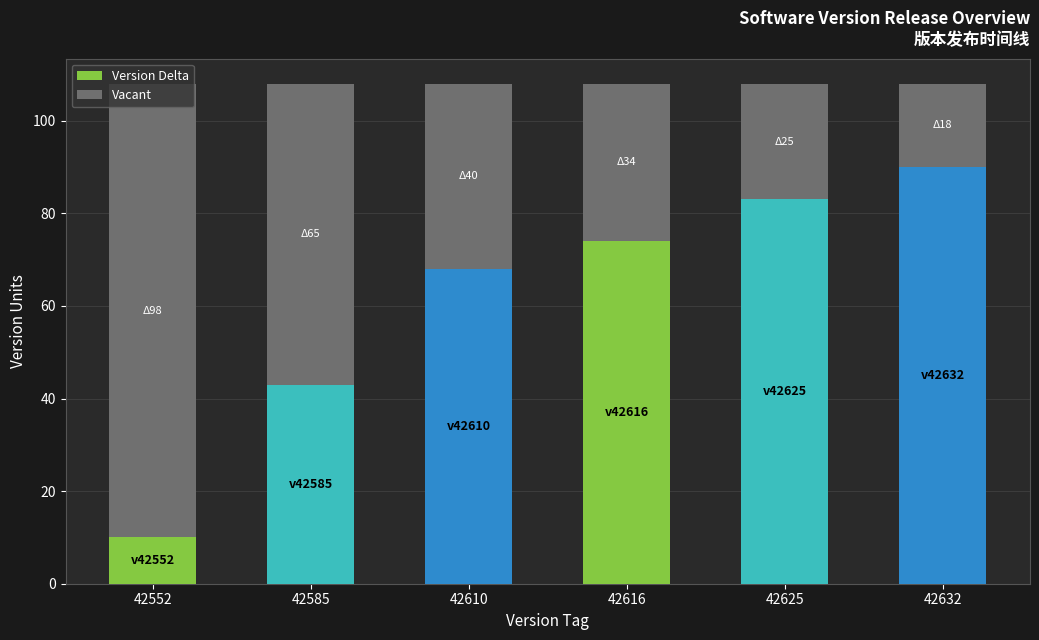

What is the difference between the Version Delta values at 42610 and 42585?

25